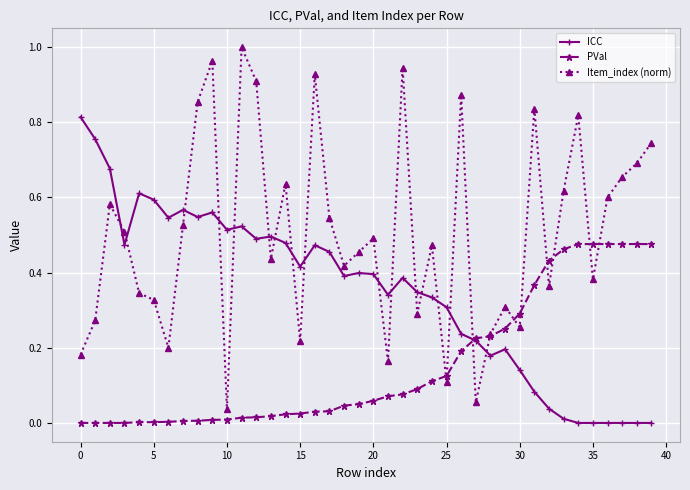

How many lines are shown in the chart?

3